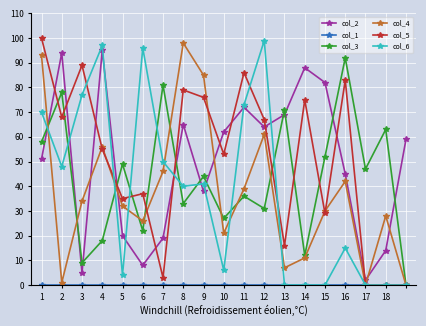

What is the maximum value shown in the chart?

100